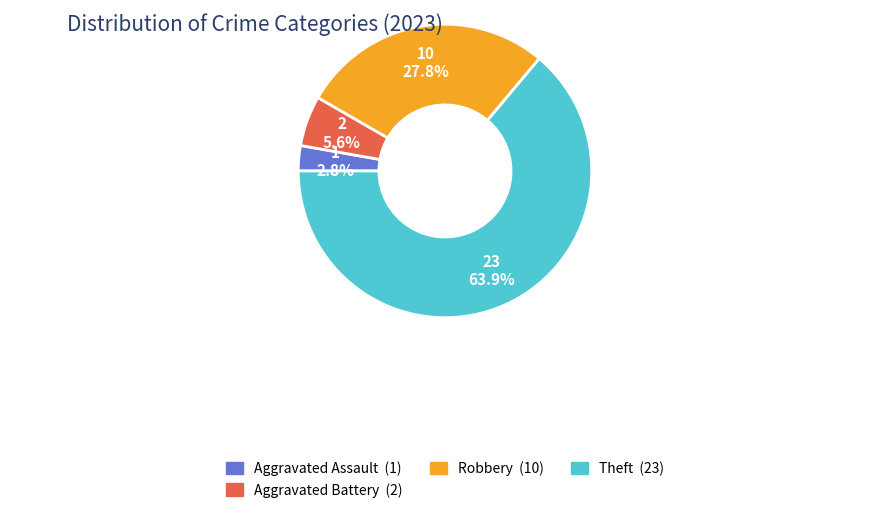

Is there a majority slice in this chart?

Yes